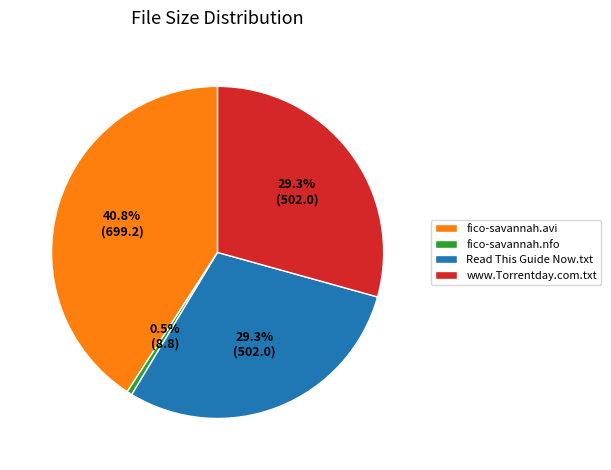

True or false: fico-savannah.avi accounts for 41% of the total.

True